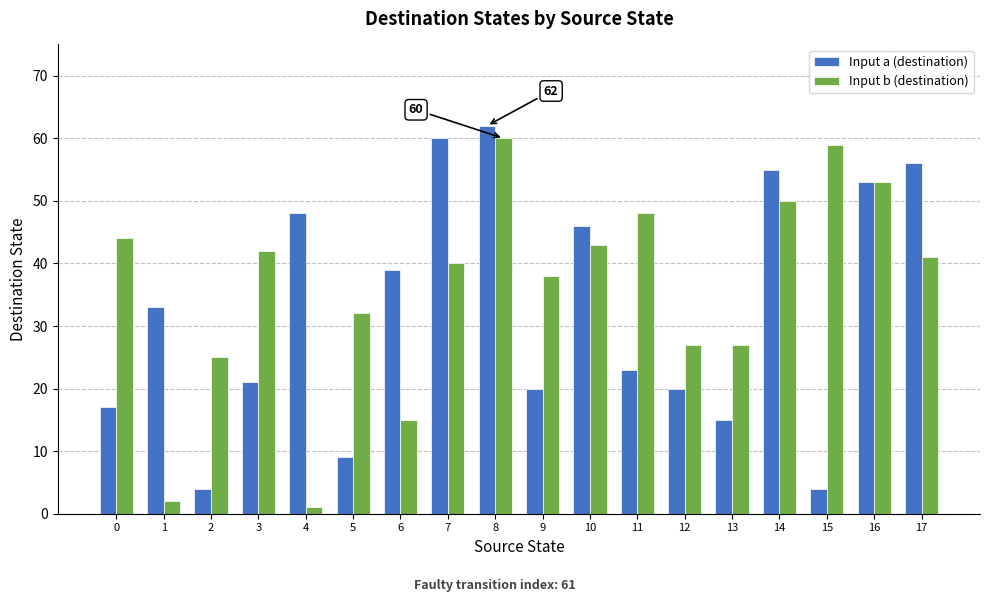

Are the bars grouped side by side (vs. stacked)?

Yes